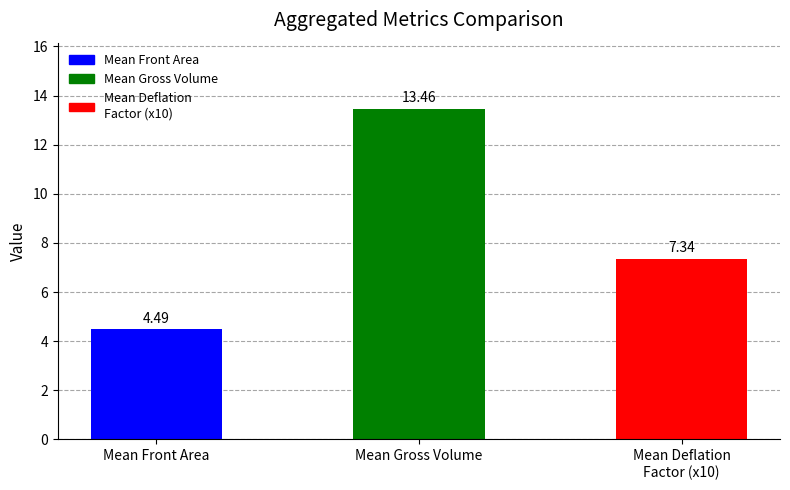

What is the average value?

8.4